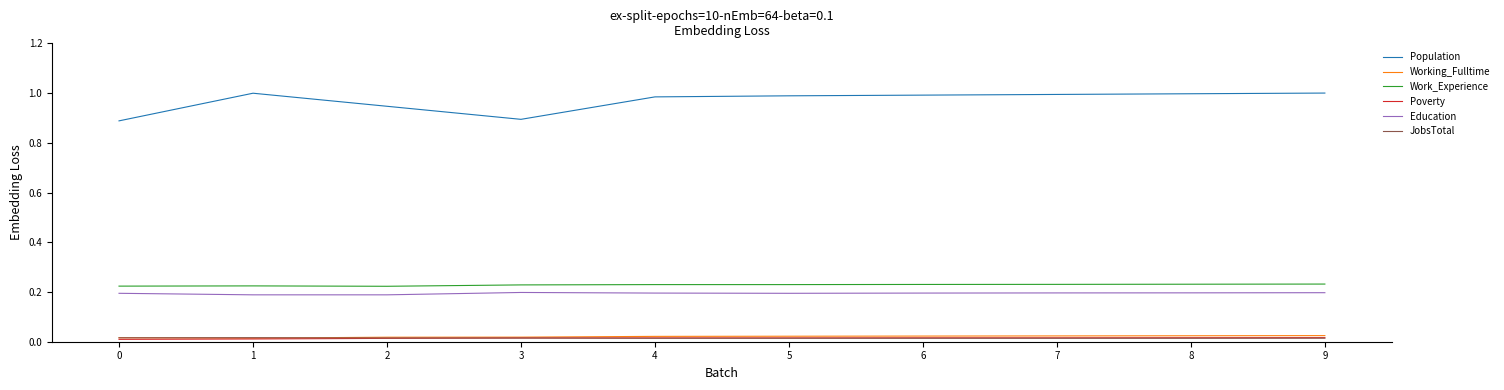

Which series changed the most between 3 and 8?

Population